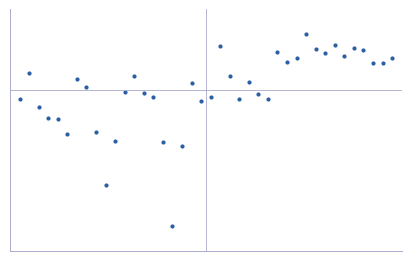

Is this an area chart (filled region under the line)?

No